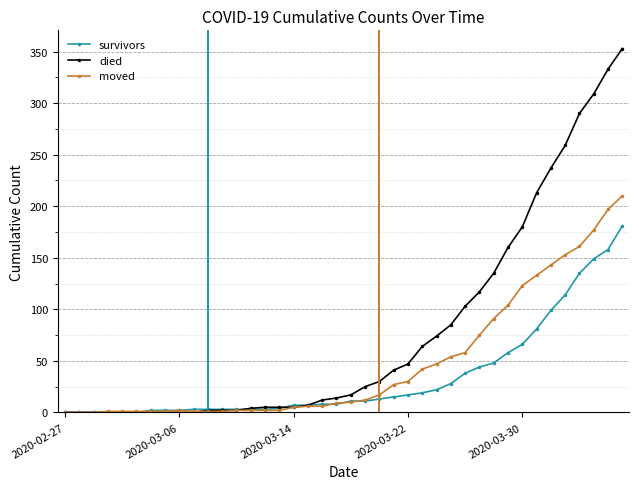

What is the greatest value displayed?

353